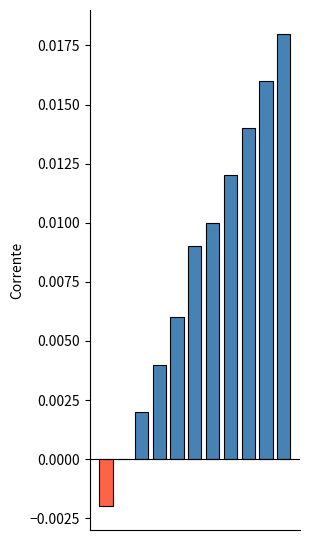

Are the bars horizontal?

No